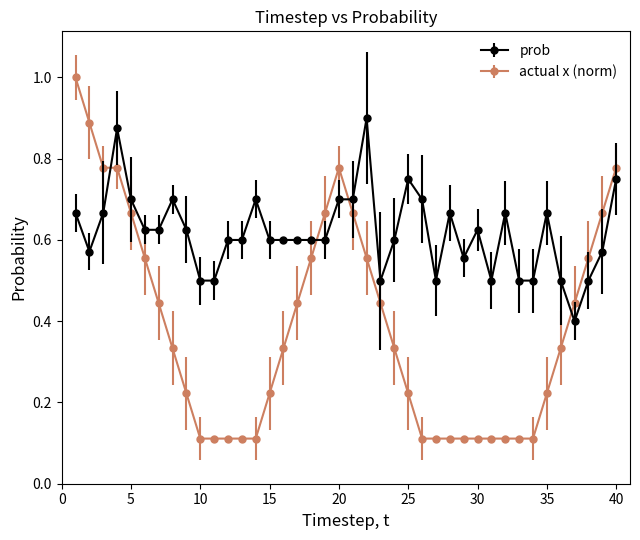

What are all the series names shown in the legend?

prob, actual x (norm)